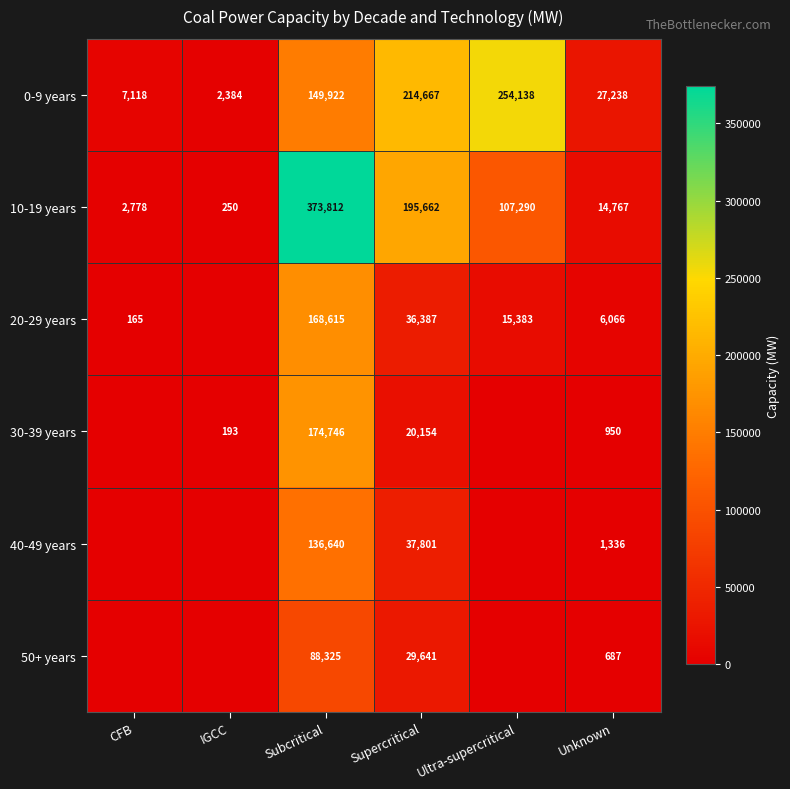

How many distinct data groups are displayed?

6